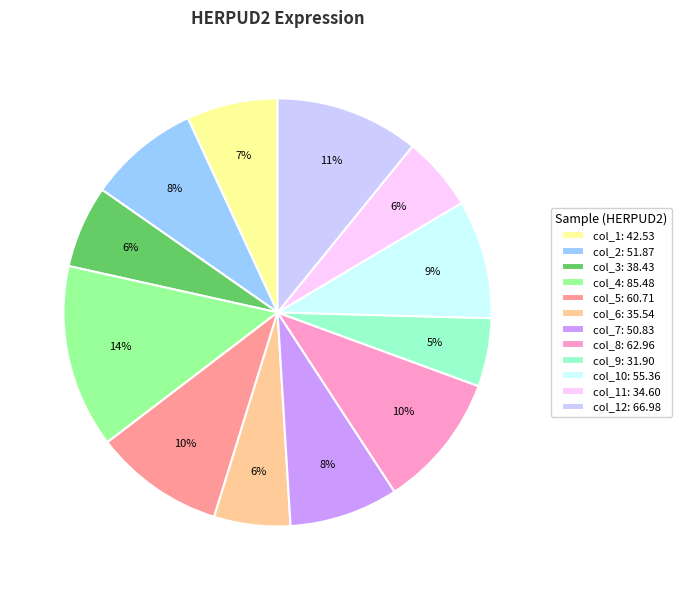

Is there a majority slice in this chart?

No